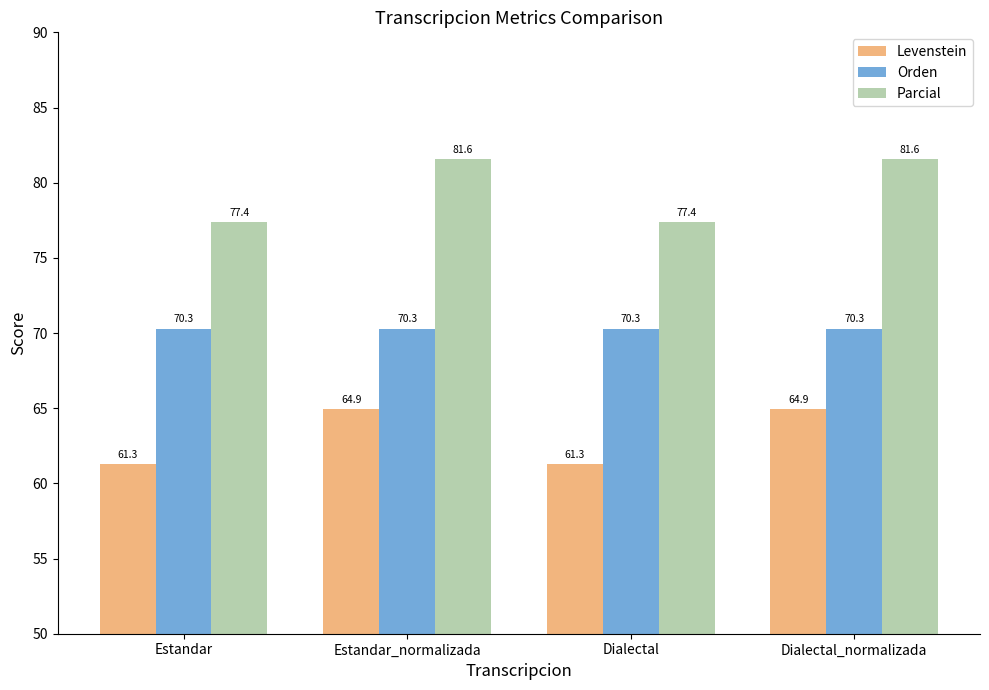

How many categories are shown in the chart?

4